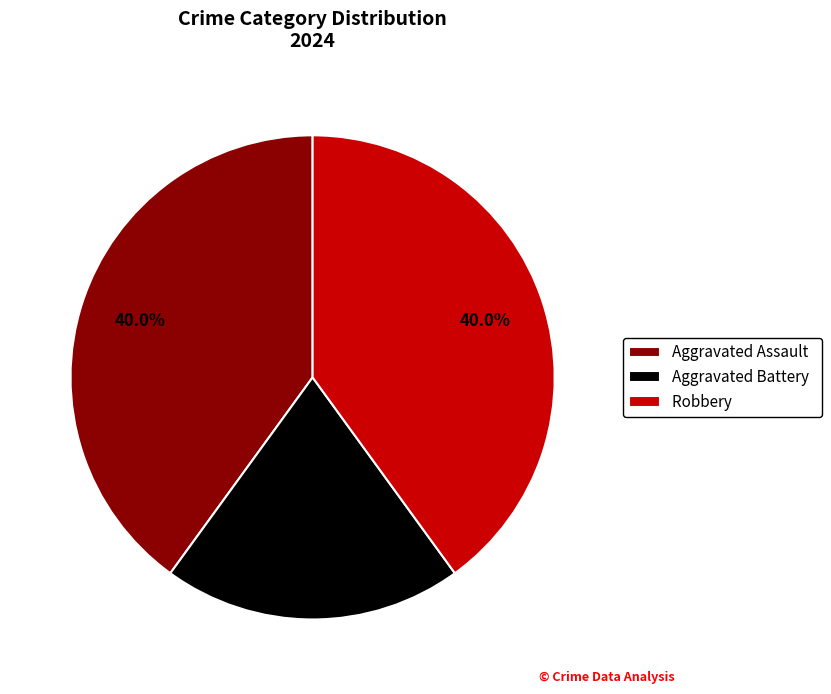

Count the number of slices in the pie.

3